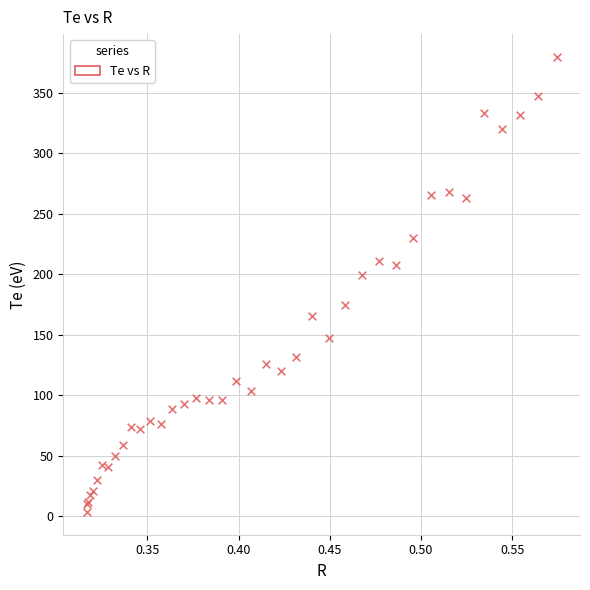

What Y value in the scatter plot is closest to 191?

199.3